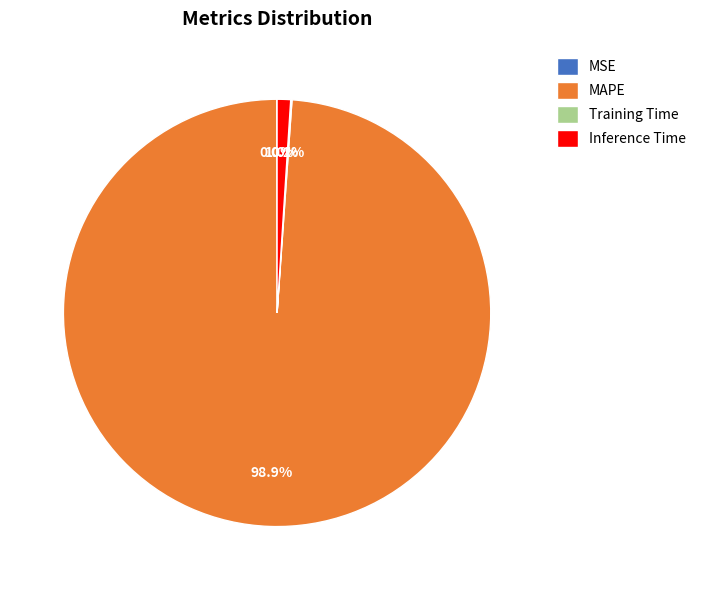

What is the majority slice?

MAPE